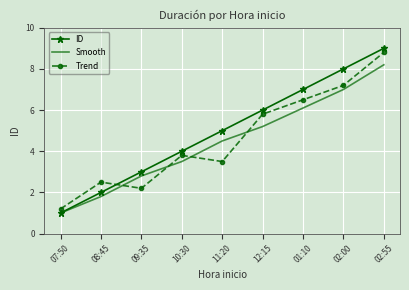

At 10:30, list the series in order from largest to smallest.

ID, Trend, Smooth